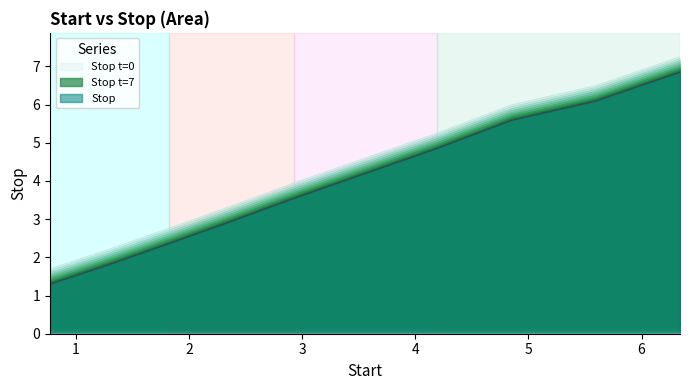

What is the label of the 6th point from the right?

2.93